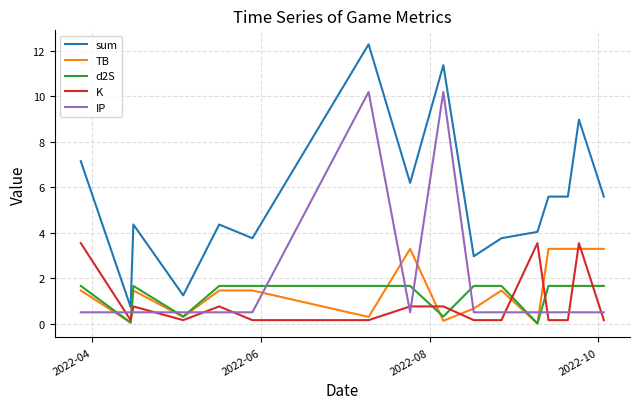

What is the lowest value of the IP series?

0.5